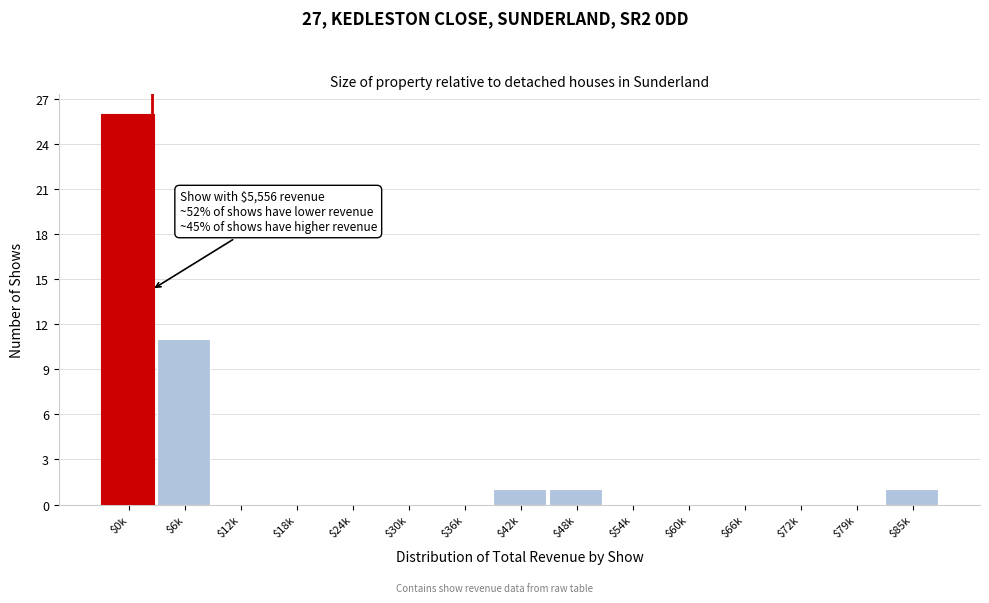

Where is the data nearest to the value 13?

$6k